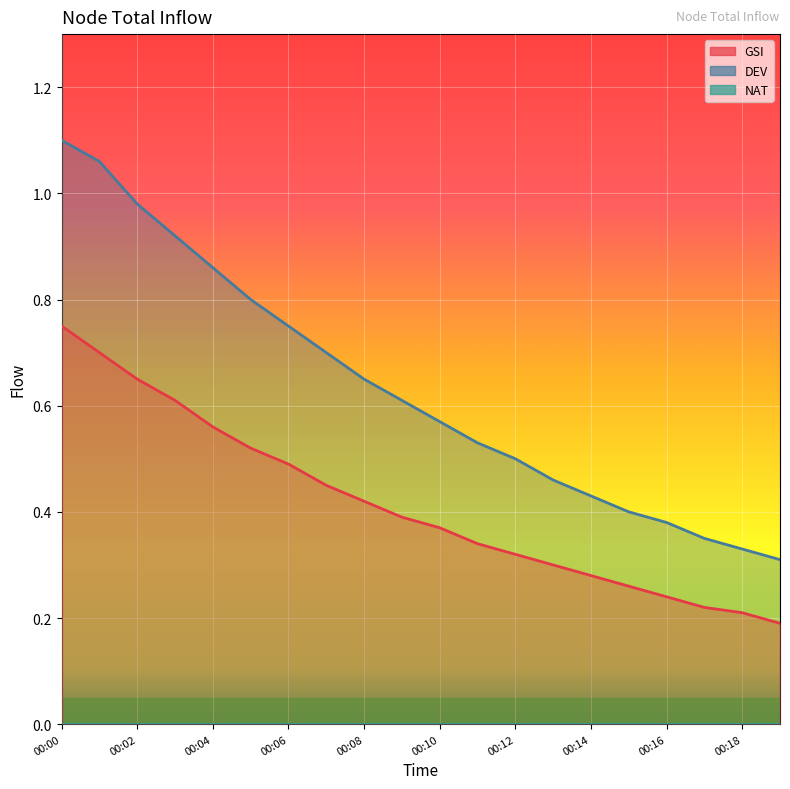

Reading left to right, what are all the values shown in this chart?

GSI: 0.8	0.7	0.7	0.6	0.6	0.5	0.5	0.5	0.4	0.4	0.4	0.3	0.3	0.3	0.3	0.3	0.2	0.2	0.2	0.2
DEV: 1.1	1.1	1.0	0.9	0.9	0.8	0.8	0.7	0.7	0.6	0.6	0.5	0.5	0.5	0.4	0.4	0.4	0.3	0.3	0.3